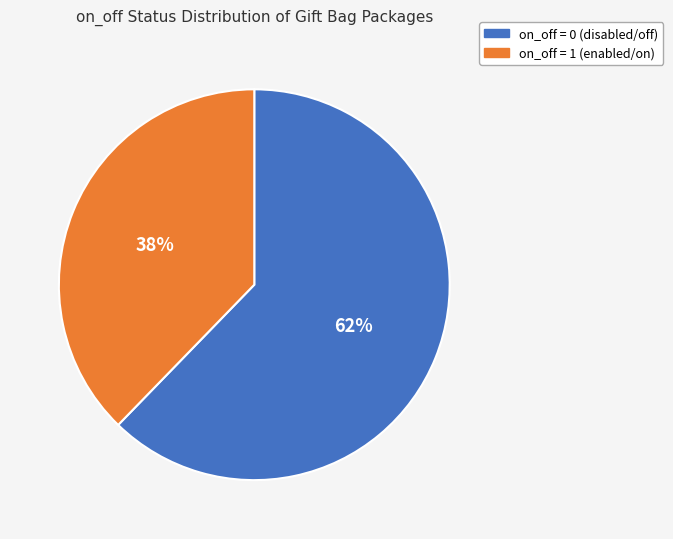

To the nearest percent, what is the average slice percentage?

50%